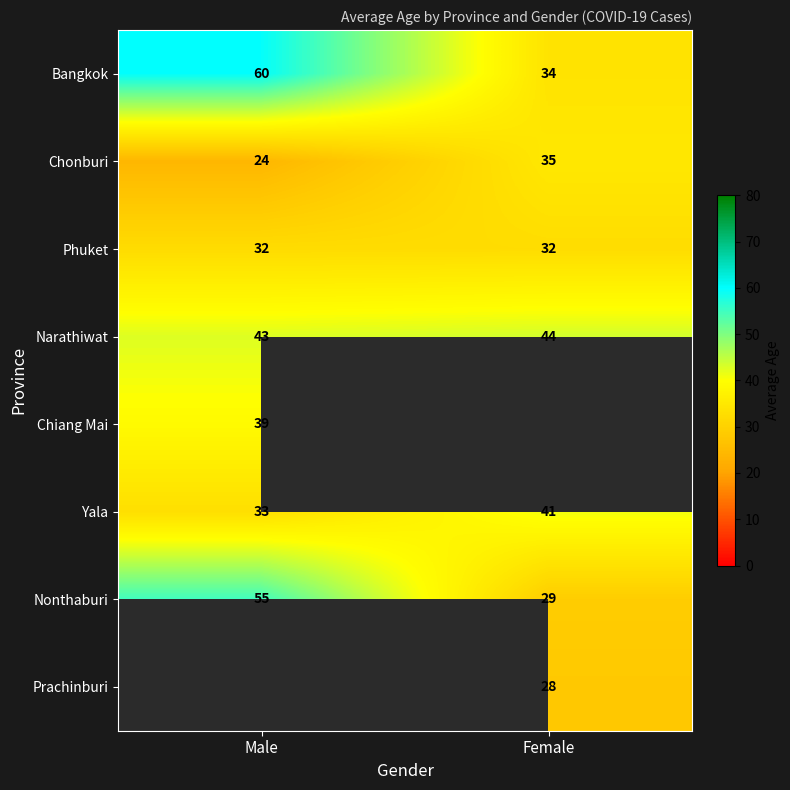

What is the difference between the highest and lowest values at Female?

15.5